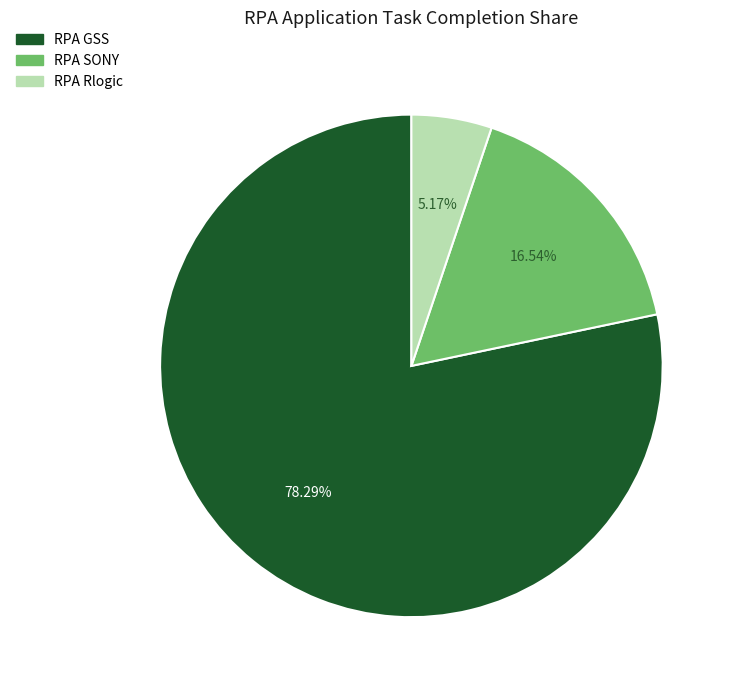

To the nearest percent, what is the difference between the largest and smallest slice percentages?

73%